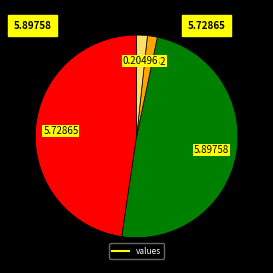

Is there any slice that represents more than half of the pie?

No